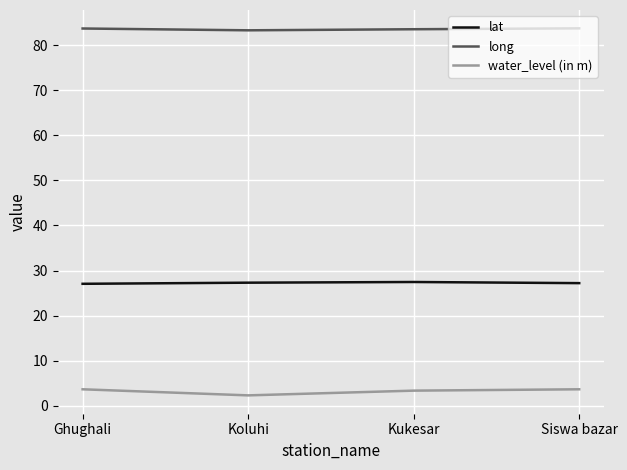

At Siswa bazar, list the series in order from largest to smallest.

long, lat, water_level (in m)